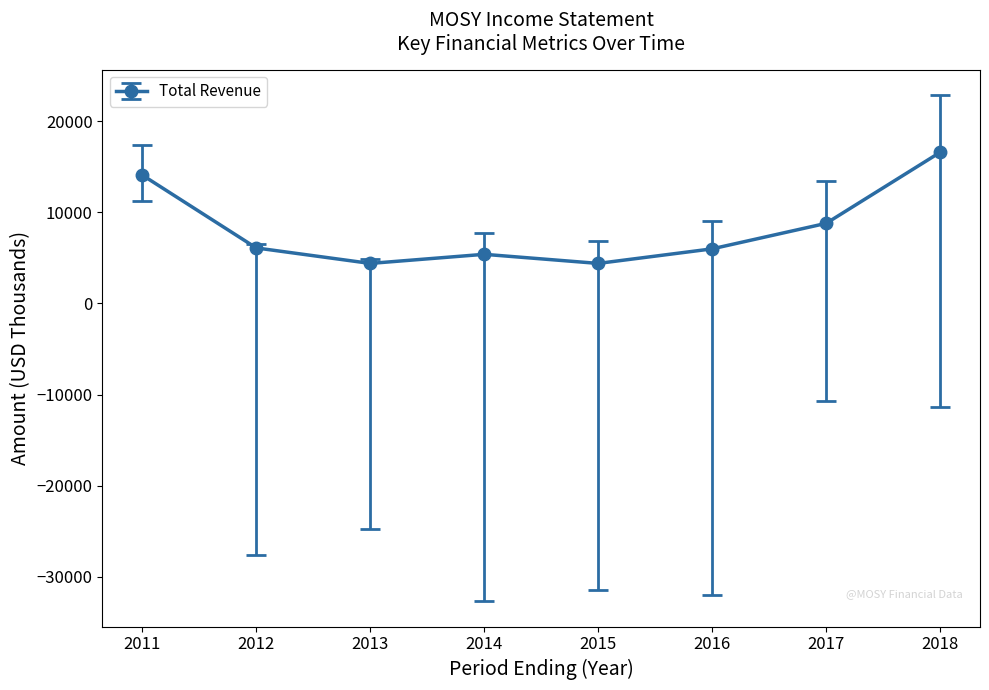

Which has a higher value, 2017 or 2014?

2017